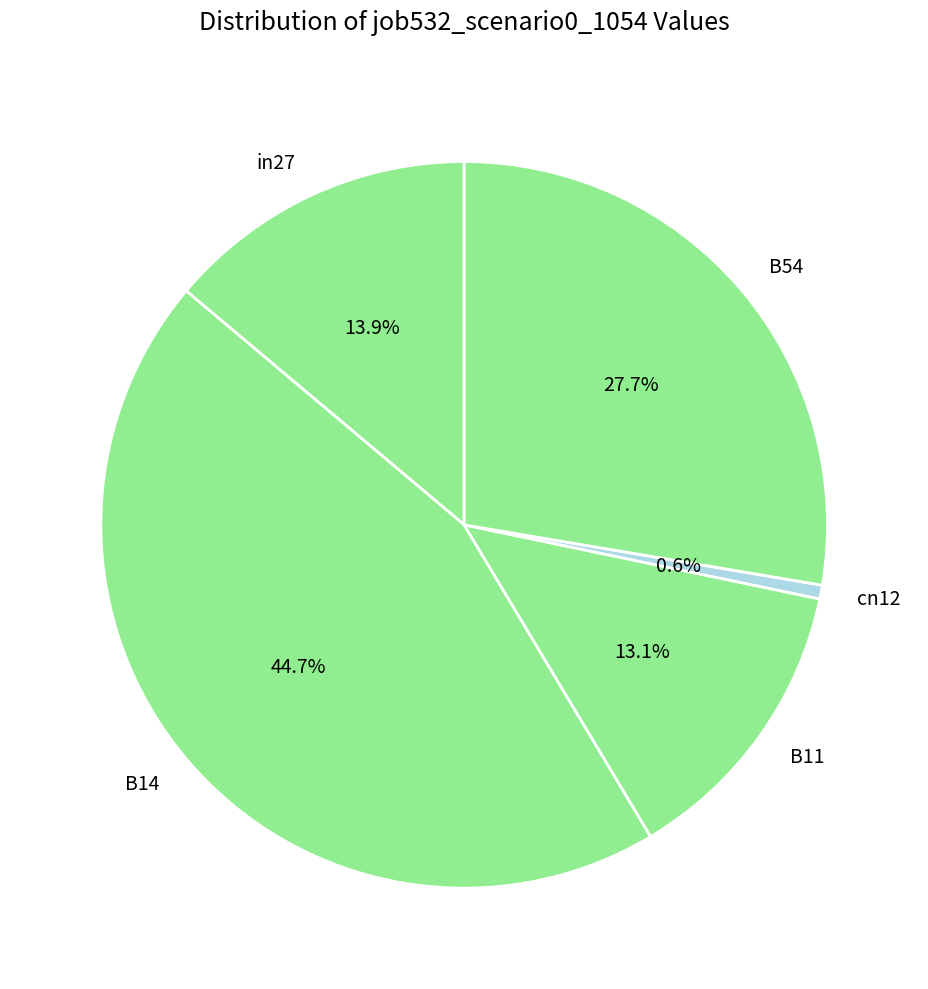

To the nearest percent, what portion does in27 represent?

14%